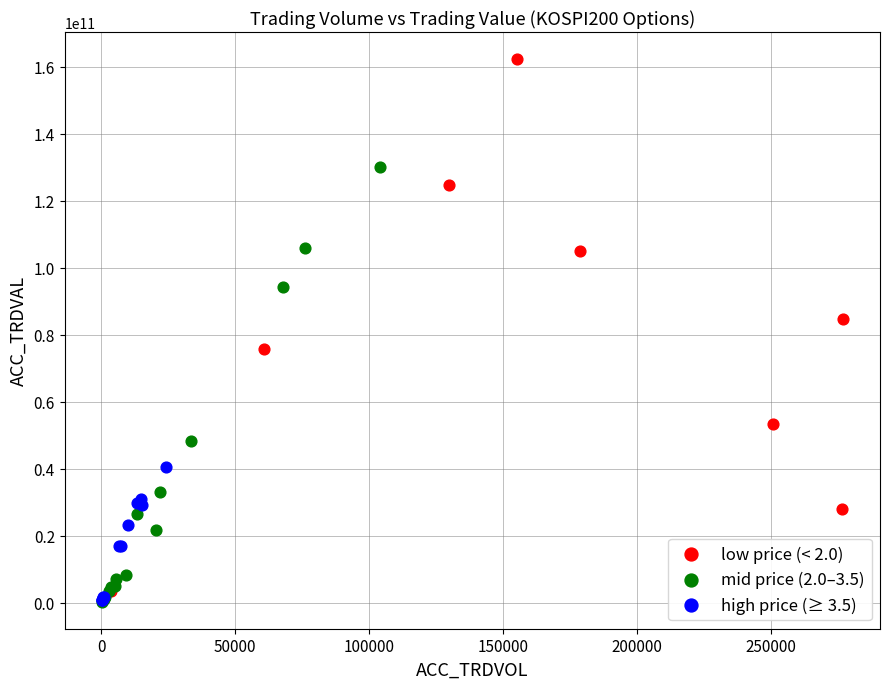

Which series contains the highest Y value?

low price (< 2.0)